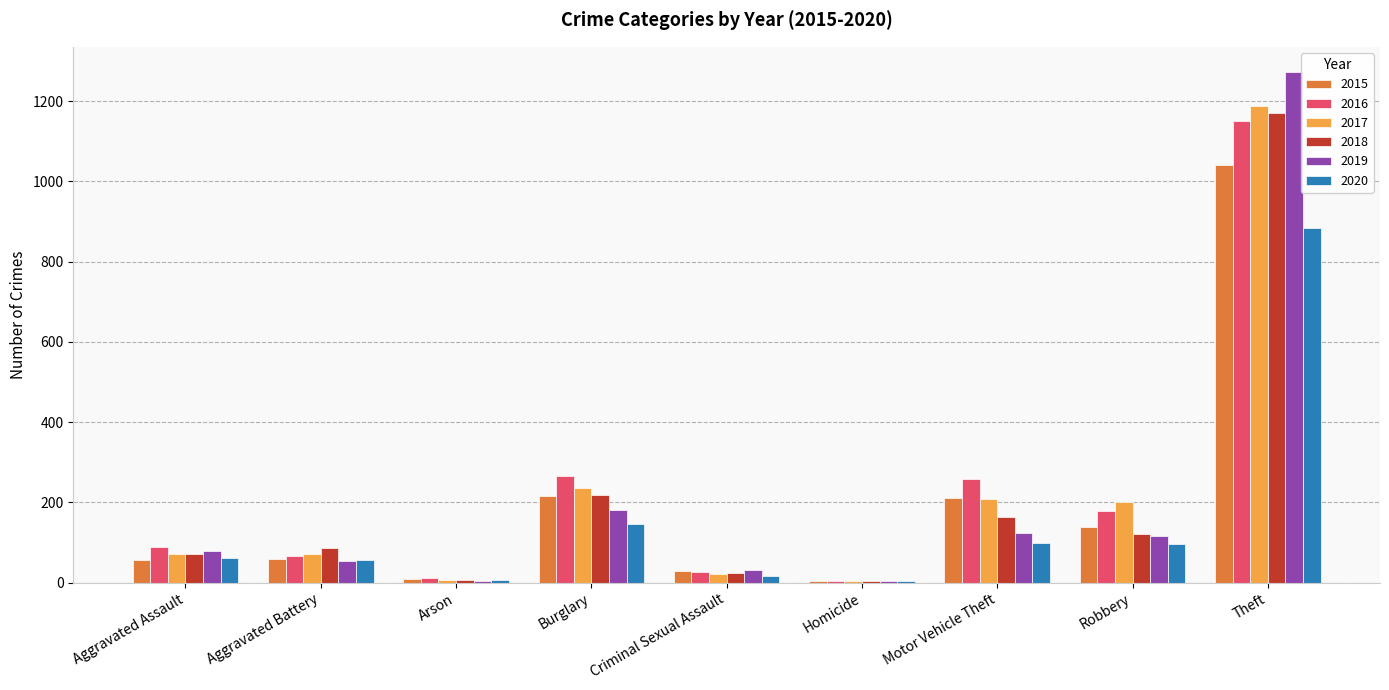

What is the sum of the 2018 values at Aggravated Battery and Robbery?

207